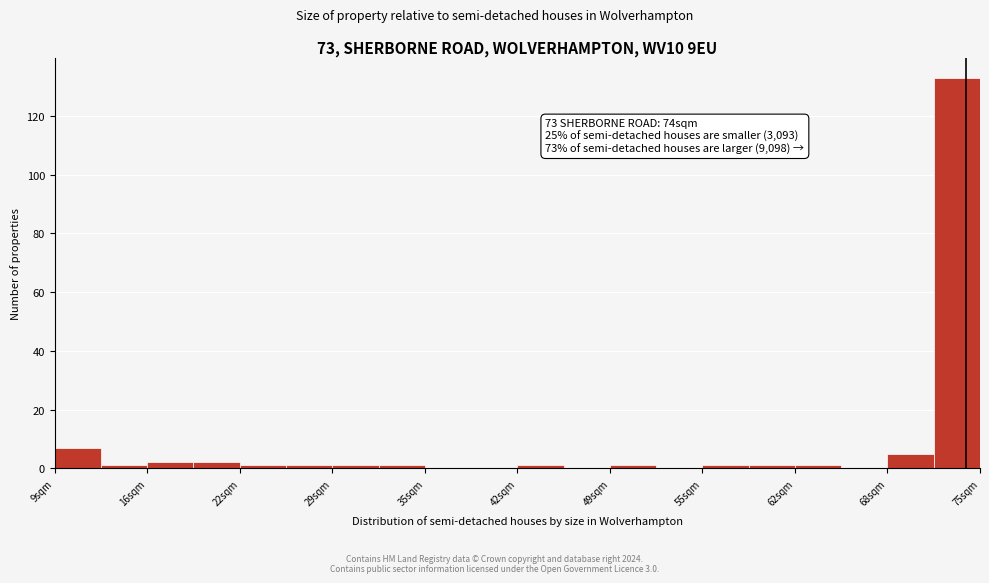

Read against the x-axis, roughly where is the centre of the tallest bar?

73